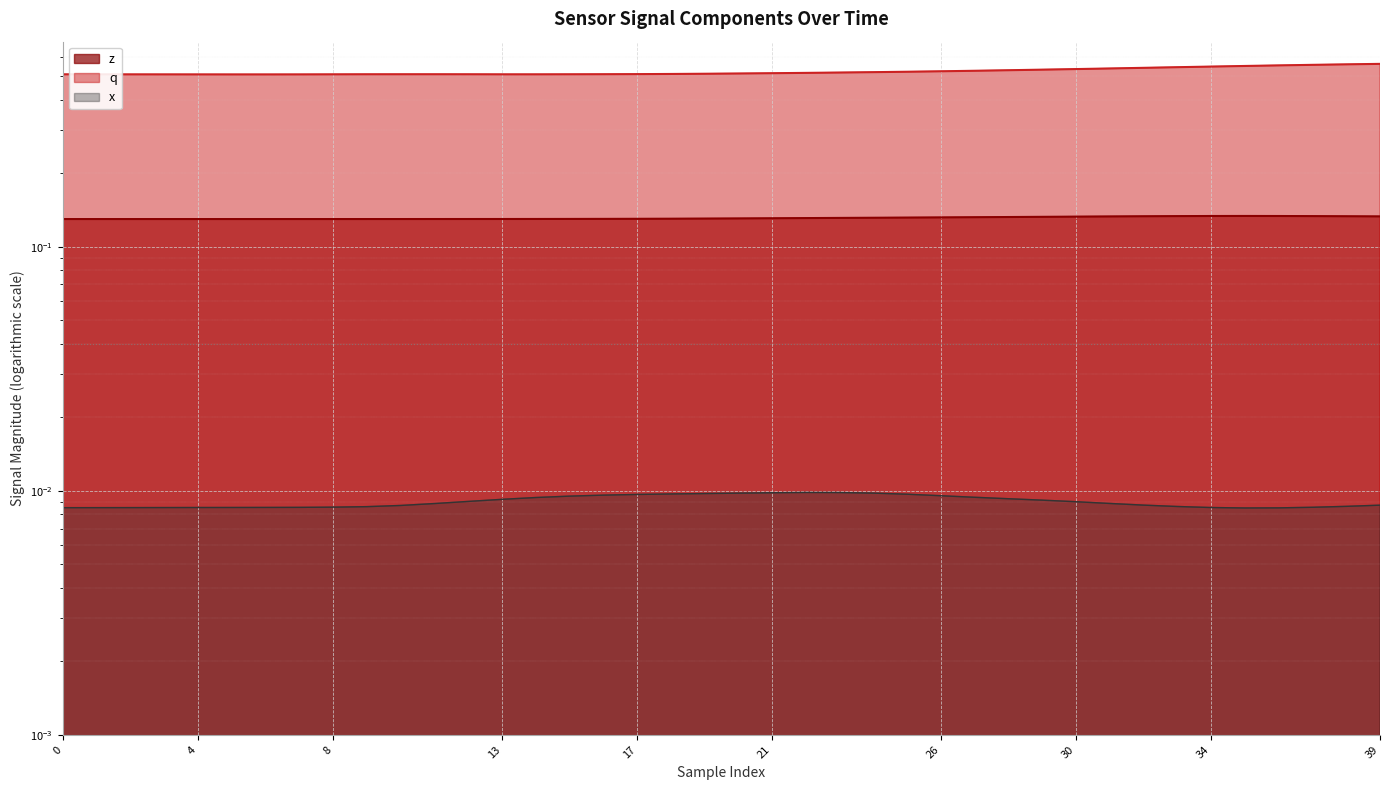

How many lines are shown in the chart?

3